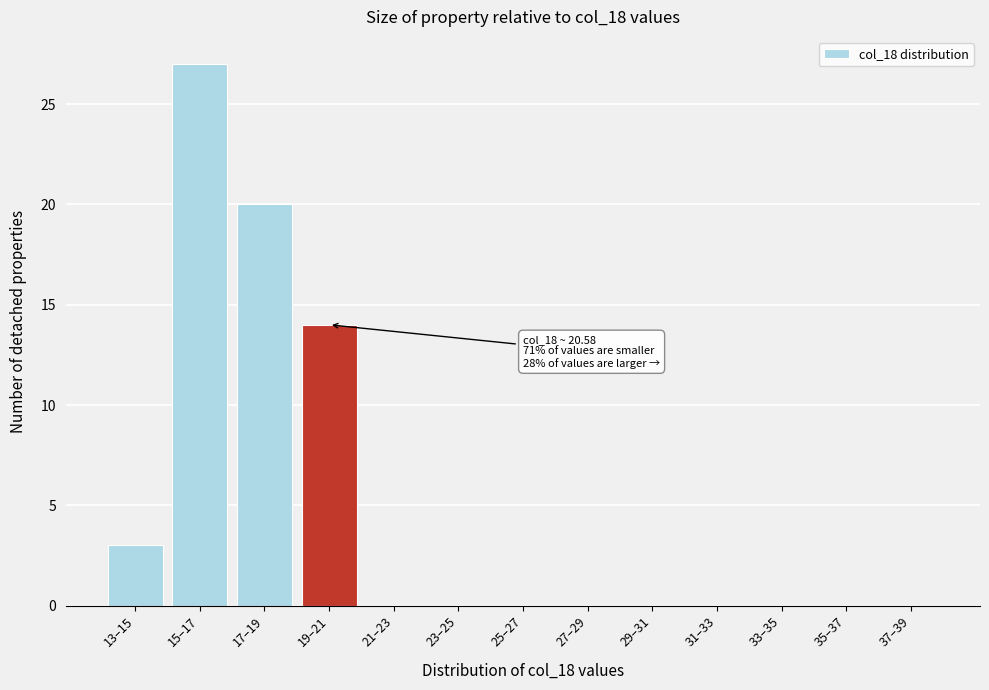

Reading right to left, extract all data points from this chart.

37–39=0	35–37=0	33–35=0	31–33=0	29–31=0	27–29=0	25–27=0	23–25=0	21–23=0	19–21=14	17–19=20	15–17=27	13–15=3